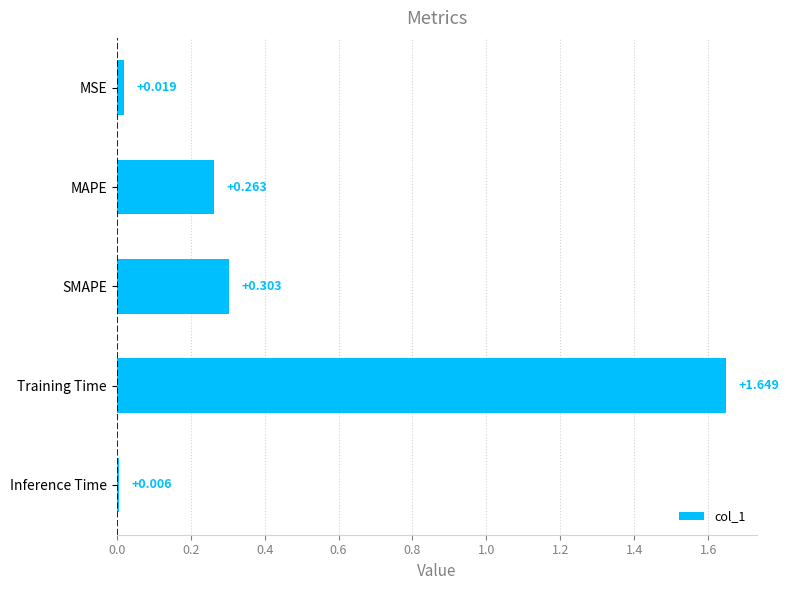

Does the chart contain stacked bars?

No